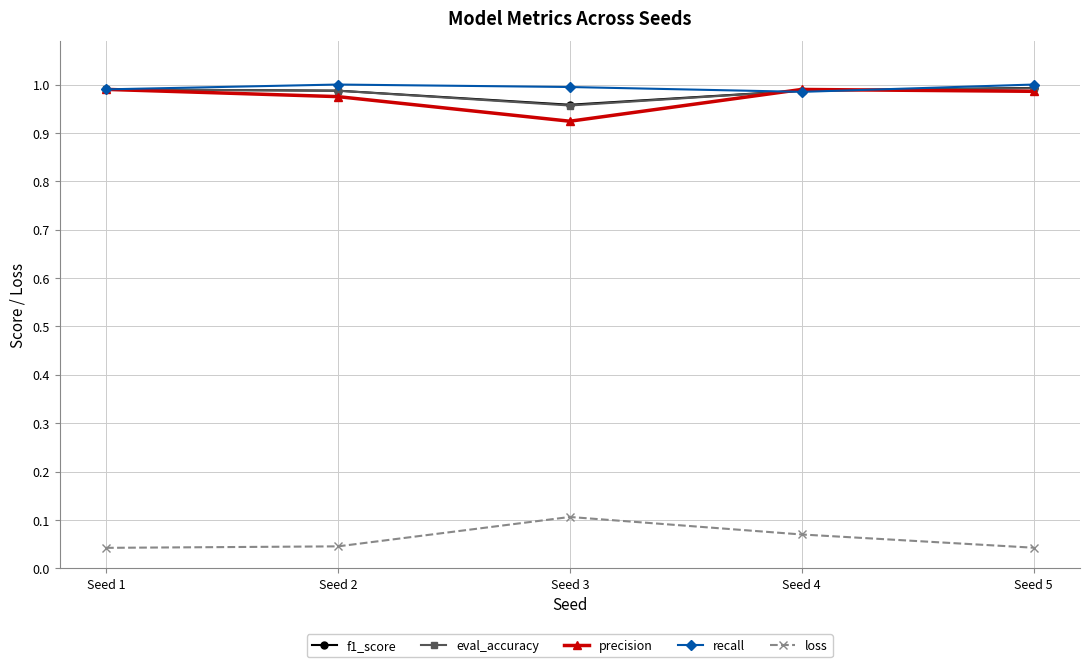

Which category has the lowest value in the f1_score series?

Seed 3